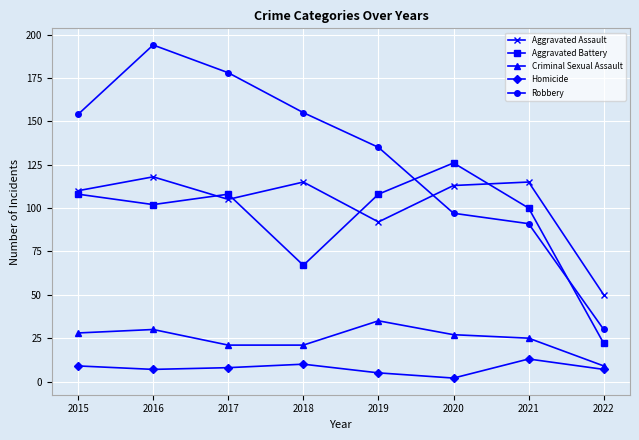

Which category has the lowest value in the Criminal Sexual Assault series?

2022